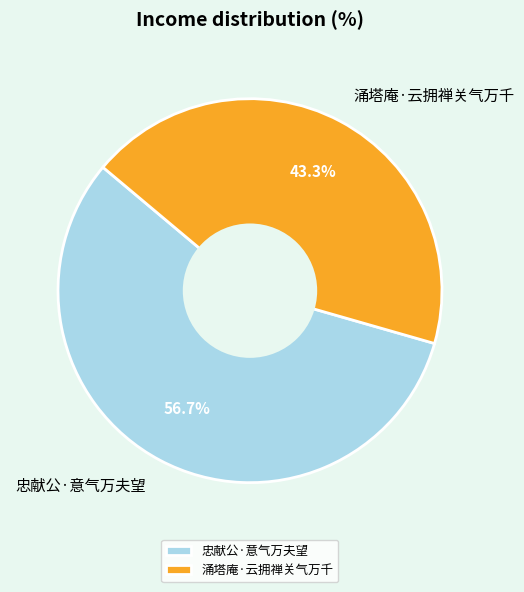

Is it true that 涌塔庵·云拥禅关气万千 is 43% of the pie?

True